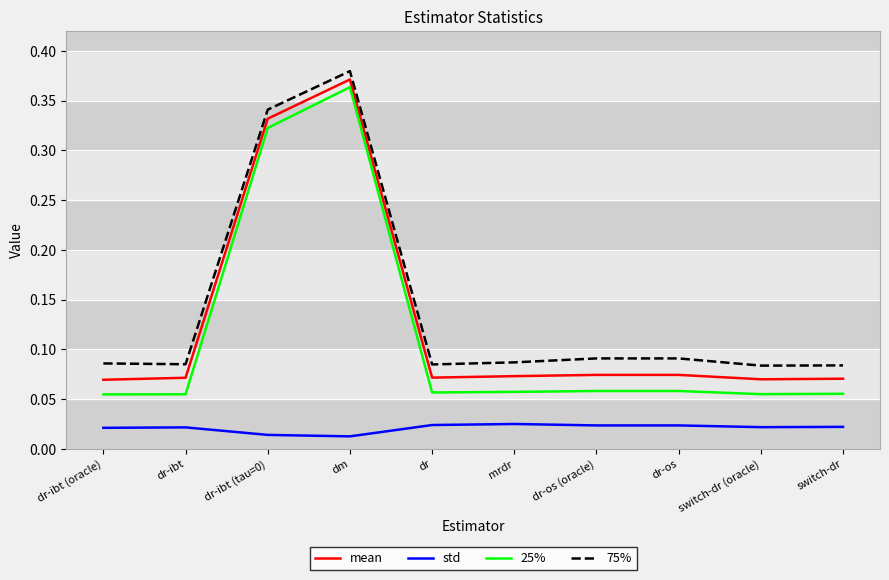

What position from the left is mrdr?

6